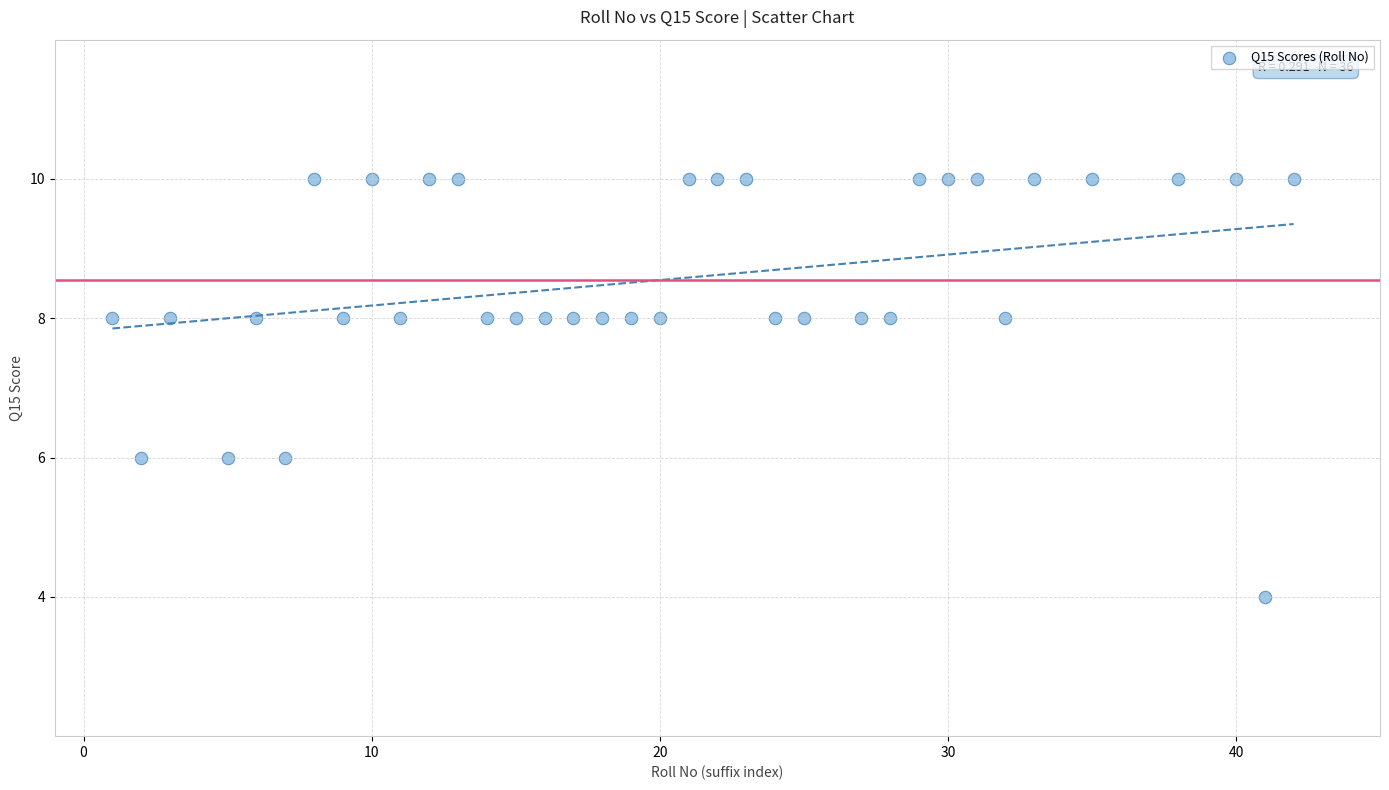

What is the range of Y values (max minus min)?

6